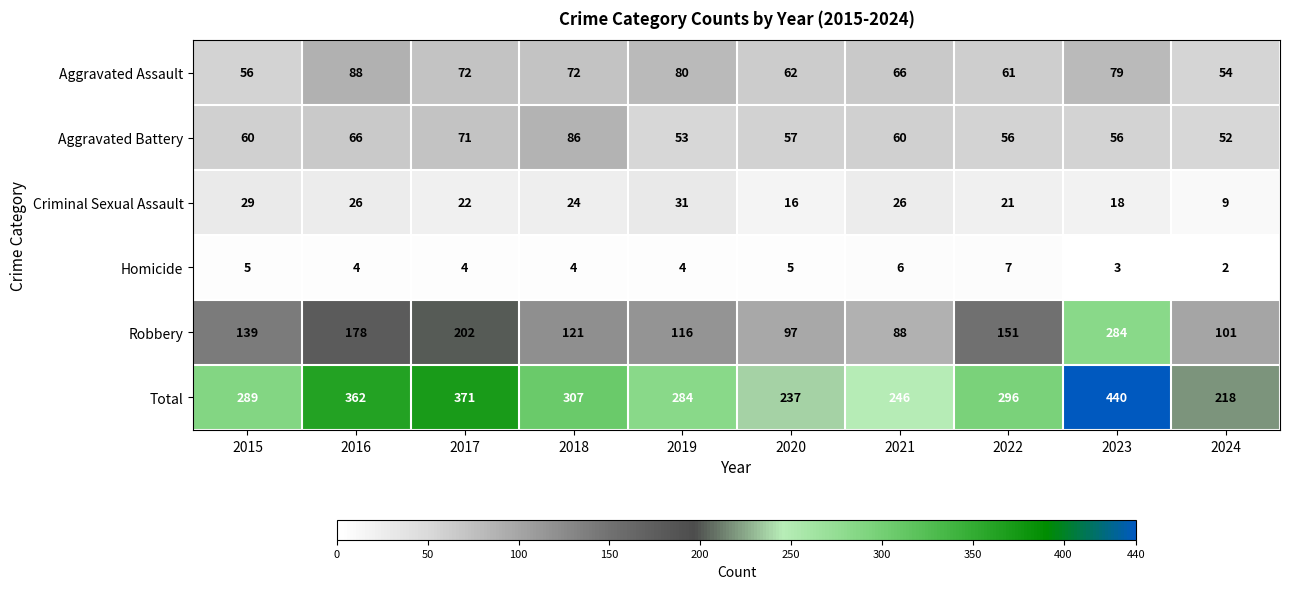

Which series has the largest total across all categories?

Total